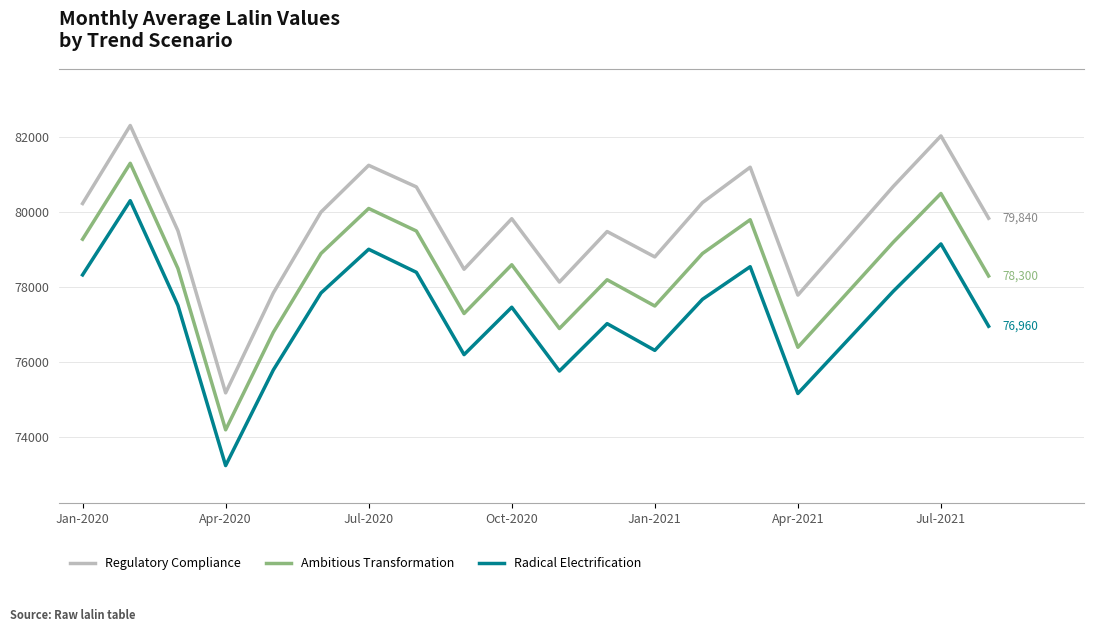

Which series has the largest range (max minus min)?

Regulatory Compliance